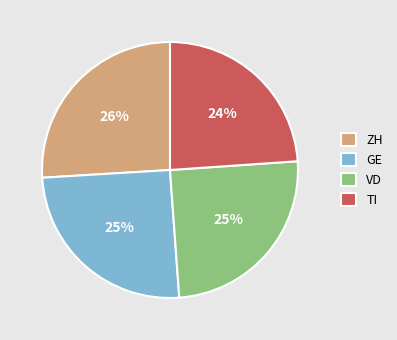

How many slices are in this pie chart?

4